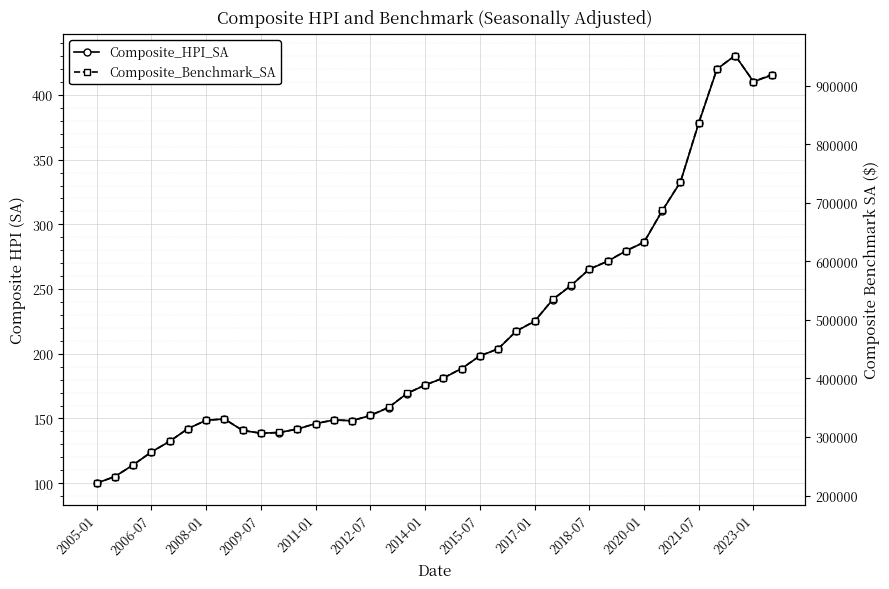

What is the minimum value shown in the chart?

100.0